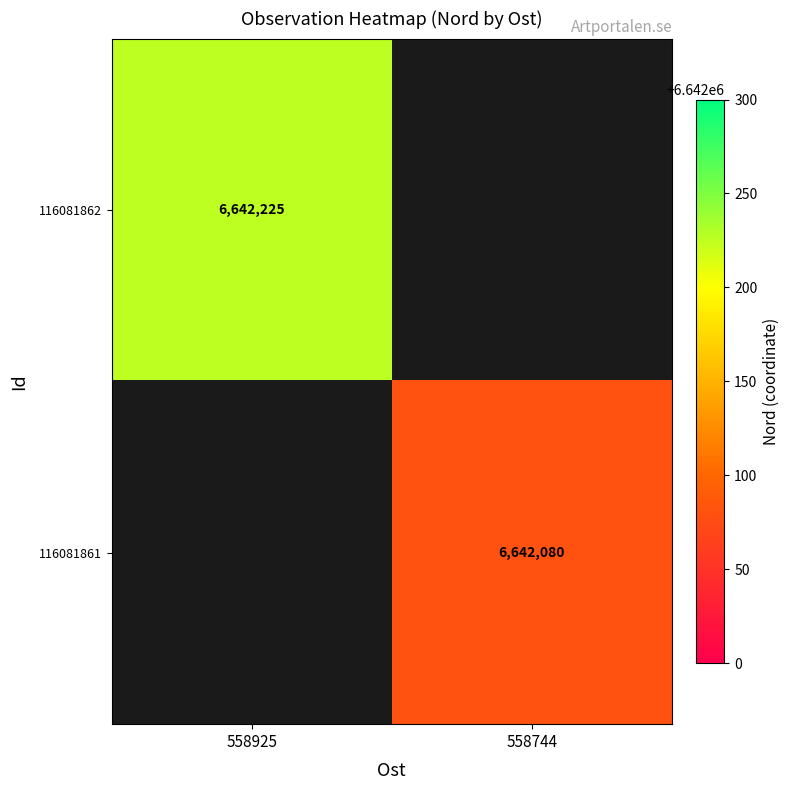

What is the smallest value displayed?

6642080.0